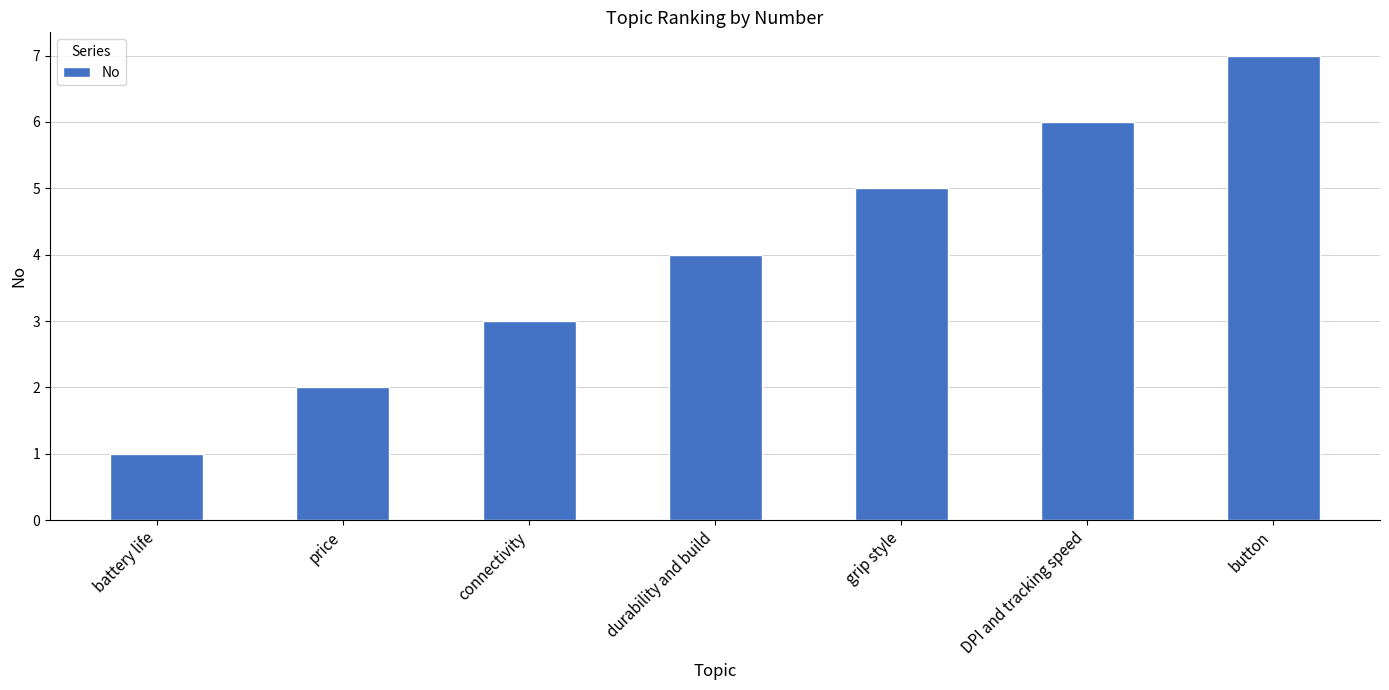

How many data points does each series have?

7